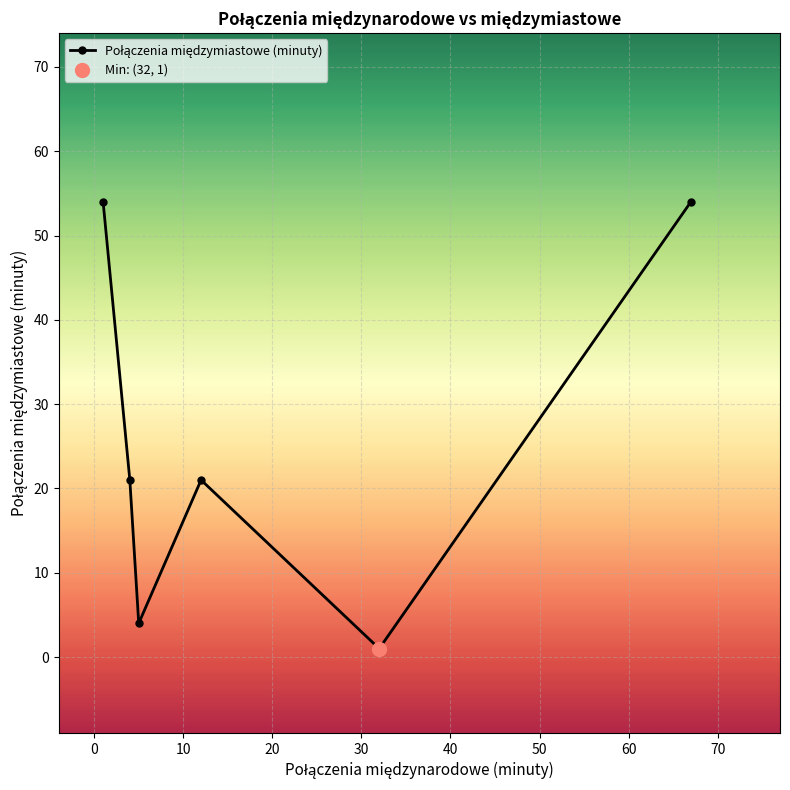

How many values exceed 21?

2